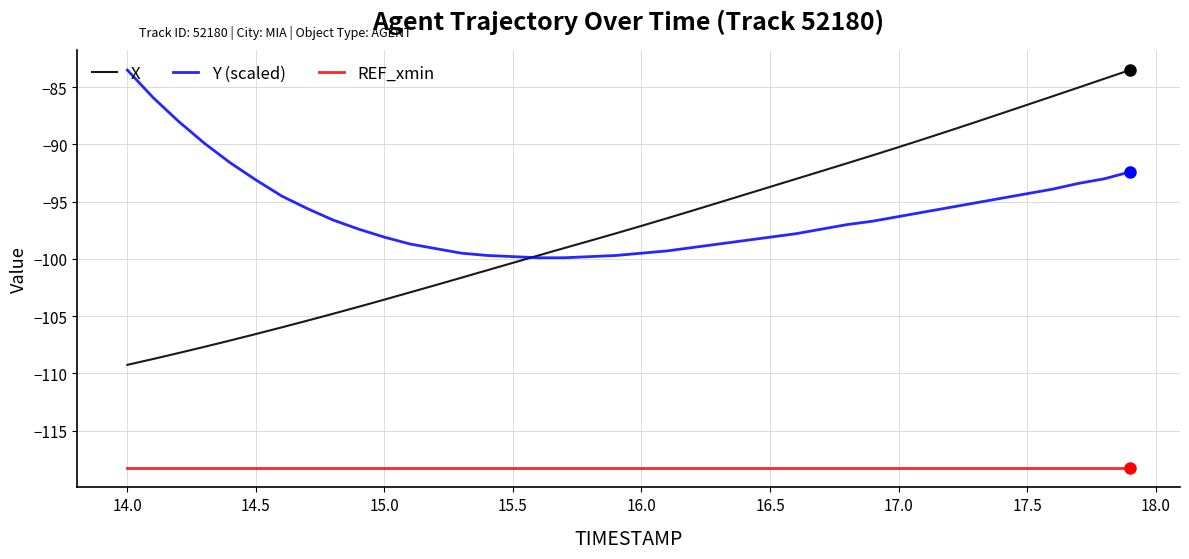

Which series has the largest range (max minus min)?

X